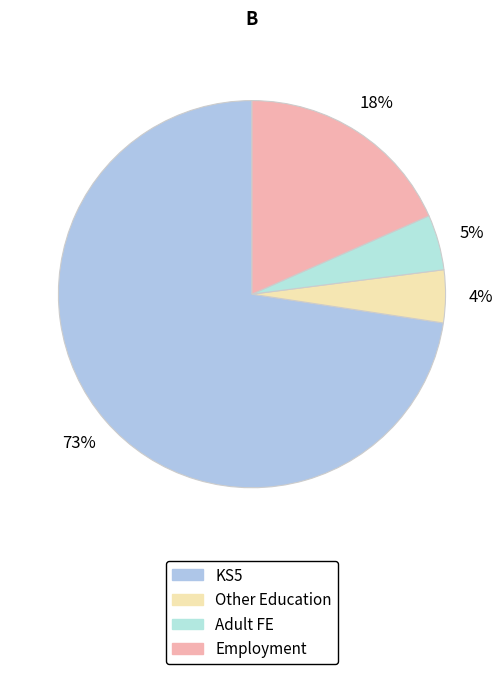

How many segments does this pie chart have?

4